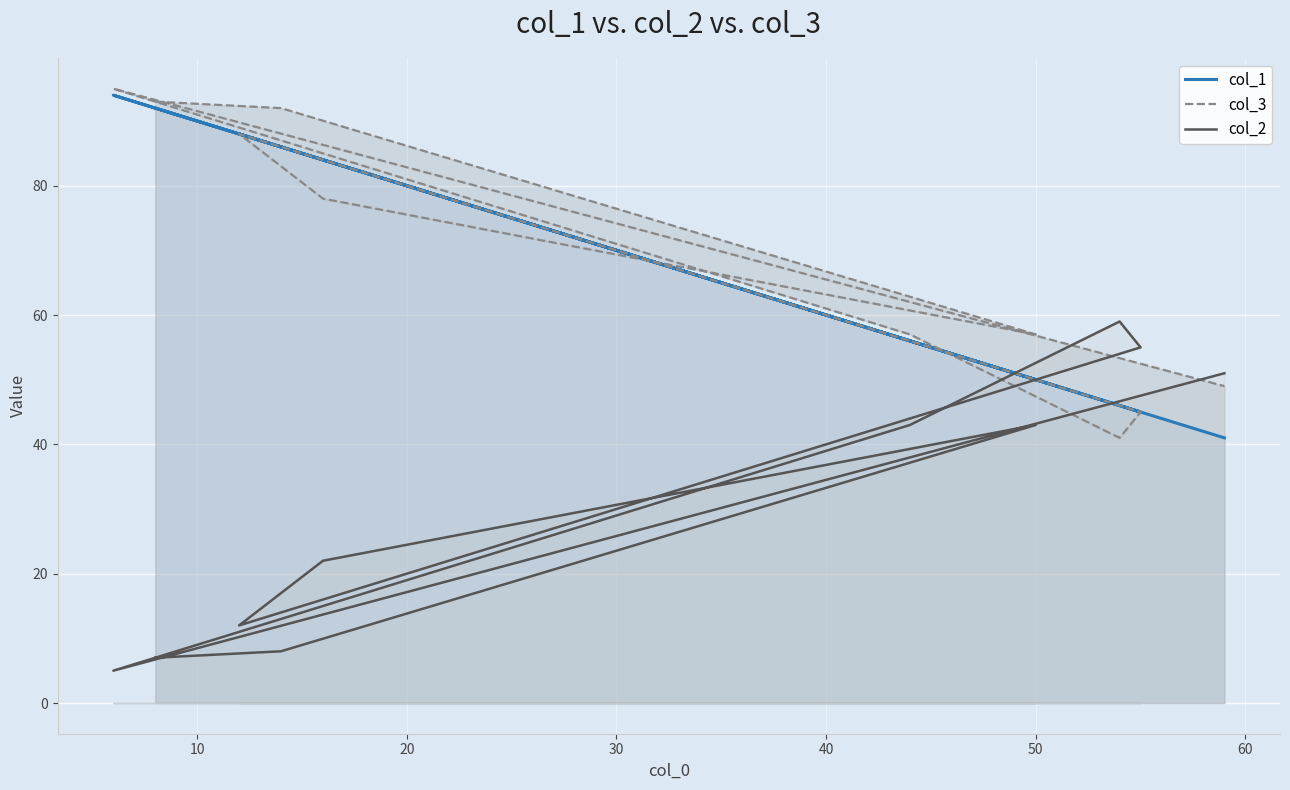

Between which two adjacent categories do col_1 and col_3 first intersect?

20 and 30